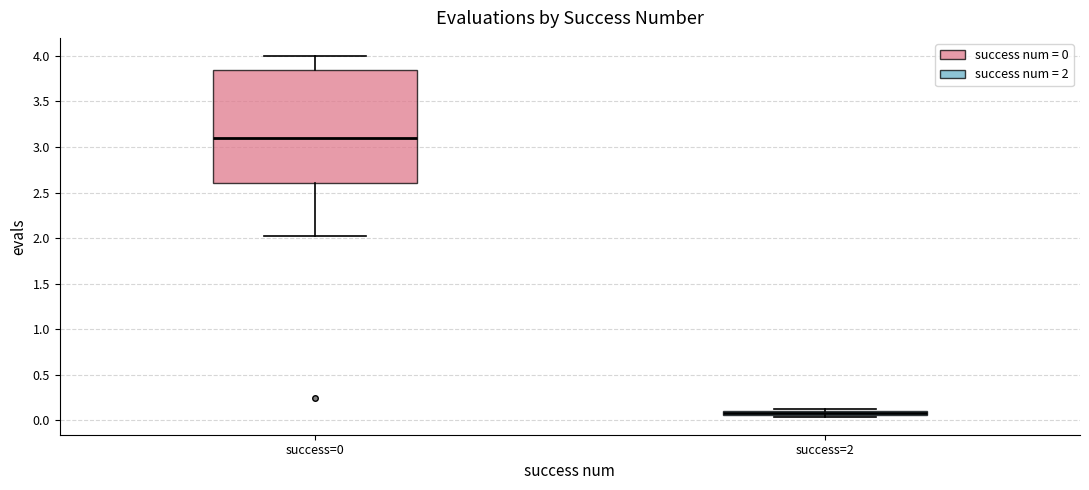

Which box's median line is the lowest?

success=2